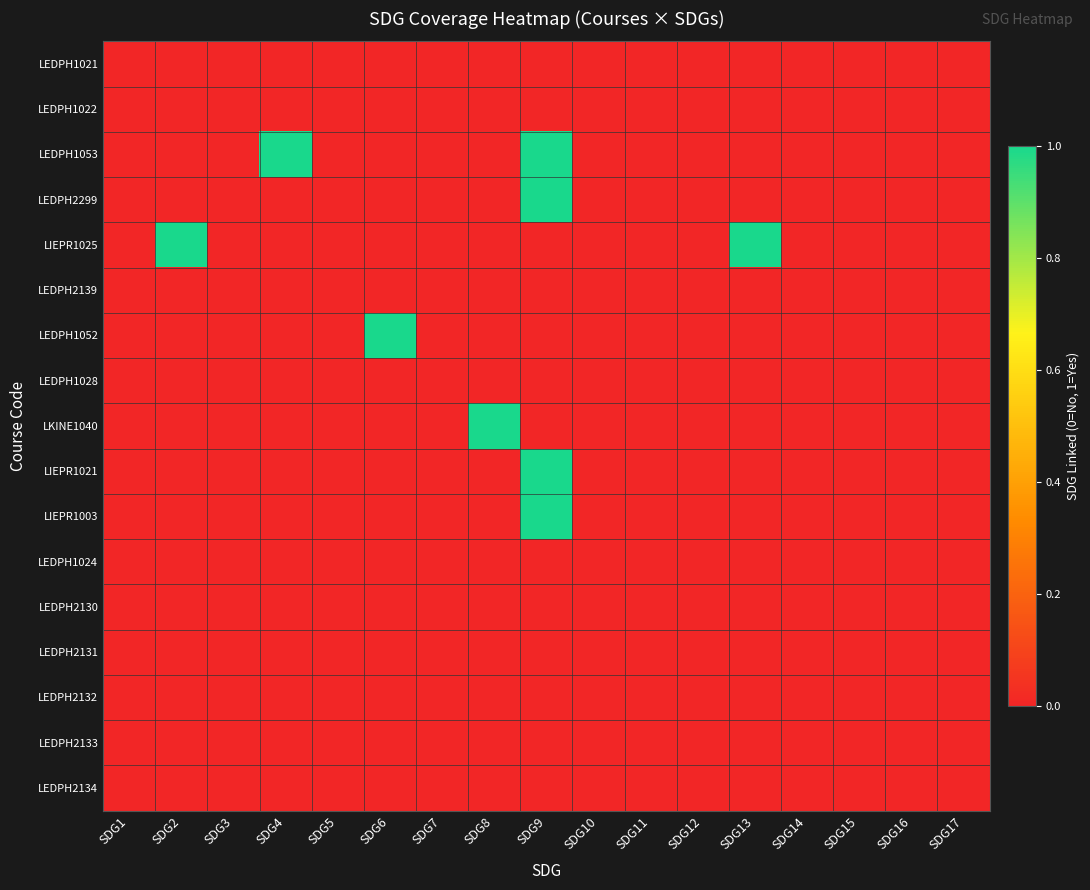

Reading left to right, transcribe all the data shown in this chart.

LEDPH1021: SDG1=0	SDG2=0	SDG3=0	SDG4=0	SDG5=0	SDG6=0	SDG7=0	SDG8=0	SDG9=0	SDG10=0	SDG11=0	SDG12=0	SDG13=0	SDG14=0	SDG15=0	SDG16=0	SDG17=0
LEDPH1022: SDG1=0	SDG2=0	SDG3=0	SDG4=0	SDG5=0	SDG6=0	SDG7=0	SDG8=0	SDG9=0	SDG10=0	SDG11=0	SDG12=0	SDG13=0	SDG14=0	SDG15=0	SDG16=0	SDG17=0
LEDPH1053: SDG1=0	SDG2=0	SDG3=0	SDG4=1	SDG5=0	SDG6=0	SDG7=0	SDG8=0	SDG9=1	SDG10=0	SDG11=0	SDG12=0	SDG13=0	SDG14=0	SDG15=0	SDG16=0	SDG17=0
LEDPH2299: SDG1=0	SDG2=0	SDG3=0	SDG4=0	SDG5=0	SDG6=0	SDG7=0	SDG8=0	SDG9=1	SDG10=0	SDG11=0	SDG12=0	SDG13=0	SDG14=0	SDG15=0	SDG16=0	SDG17=0
LIEPR1025: SDG1=0	SDG2=1	SDG3=0	SDG4=0	SDG5=0	SDG6=0	SDG7=0	SDG8=0	SDG9=0	SDG10=0	SDG11=0	SDG12=0	SDG13=1	SDG14=0	SDG15=0	SDG16=0	SDG17=0
LEDPH2139: SDG1=0	SDG2=0	SDG3=0	SDG4=0	SDG5=0	SDG6=0	SDG7=0	SDG8=0	SDG9=0	SDG10=0	SDG11=0	SDG12=0	SDG13=0	SDG14=0	SDG15=0	SDG16=0	SDG17=0
LEDPH1052: SDG1=0	SDG2=0	SDG3=0	SDG4=0	SDG5=0	SDG6=1	SDG7=0	SDG8=0	SDG9=0	SDG10=0	SDG11=0	SDG12=0	SDG13=0	SDG14=0	SDG15=0	SDG16=0	SDG17=0
LEDPH1028: SDG1=0	SDG2=0	SDG3=0	SDG4=0	SDG5=0	SDG6=0	SDG7=0	SDG8=0	SDG9=0	SDG10=0	SDG11=0	SDG12=0	SDG13=0	SDG14=0	SDG15=0	SDG16=0	SDG17=0
LKINE1040: SDG1=0	SDG2=0	SDG3=0	SDG4=0	SDG5=0	SDG6=0	SDG7=0	SDG8=1	SDG9=0	SDG10=0	SDG11=0	SDG12=0	SDG13=0	SDG14=0	SDG15=0	SDG16=0	SDG17=0
LIEPR1021: SDG1=0	SDG2=0	SDG3=0	SDG4=0	SDG5=0	SDG6=0	SDG7=0	SDG8=0	SDG9=1	SDG10=0	SDG11=0	SDG12=0	SDG13=0	SDG14=0	SDG15=0	SDG16=0	SDG17=0
LIEPR1003: SDG1=0	SDG2=0	SDG3=0	SDG4=0	SDG5=0	SDG6=0	SDG7=0	SDG8=0	SDG9=1	SDG10=0	SDG11=0	SDG12=0	SDG13=0	SDG14=0	SDG15=0	SDG16=0	SDG17=0
LEDPH1024: SDG1=0	SDG2=0	SDG3=0	SDG4=0	SDG5=0	SDG6=0	SDG7=0	SDG8=0	SDG9=0	SDG10=0	SDG11=0	SDG12=0	SDG13=0	SDG14=0	SDG15=0	SDG16=0	SDG17=0
LEDPH2130: SDG1=0	SDG2=0	SDG3=0	SDG4=0	SDG5=0	SDG6=0	SDG7=0	SDG8=0	SDG9=0	SDG10=0	SDG11=0	SDG12=0	SDG13=0	SDG14=0	SDG15=0	SDG16=0	SDG17=0
LEDPH2131: SDG1=0	SDG2=0	SDG3=0	SDG4=0	SDG5=0	SDG6=0	SDG7=0	SDG8=0	SDG9=0	SDG10=0	SDG11=0	SDG12=0	SDG13=0	SDG14=0	SDG15=0	SDG16=0	SDG17=0
LEDPH2132: SDG1=0	SDG2=0	SDG3=0	SDG4=0	SDG5=0	SDG6=0	SDG7=0	SDG8=0	SDG9=0	SDG10=0	SDG11=0	SDG12=0	SDG13=0	SDG14=0	SDG15=0	SDG16=0	SDG17=0
LEDPH2133: SDG1=0	SDG2=0	SDG3=0	SDG4=0	SDG5=0	SDG6=0	SDG7=0	SDG8=0	SDG9=0	SDG10=0	SDG11=0	SDG12=0	SDG13=0	SDG14=0	SDG15=0	SDG16=0	SDG17=0
LEDPH2134: SDG1=0	SDG2=0	SDG3=0	SDG4=0	SDG5=0	SDG6=0	SDG7=0	SDG8=0	SDG9=0	SDG10=0	SDG11=0	SDG12=0	SDG13=0	SDG14=0	SDG15=0	SDG16=0	SDG17=0